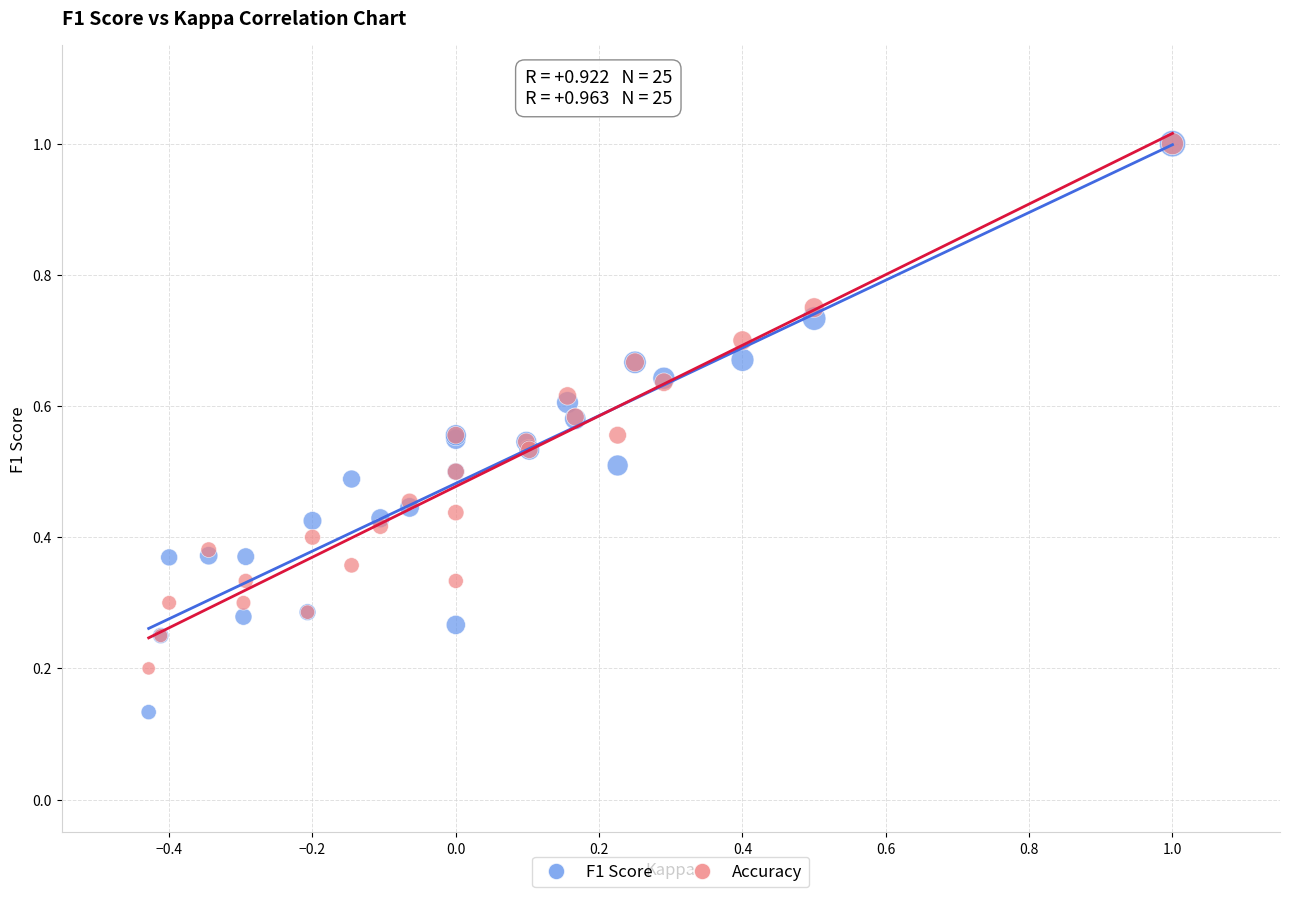

Which series has the largest Y range (max minus min)?

F1 Score